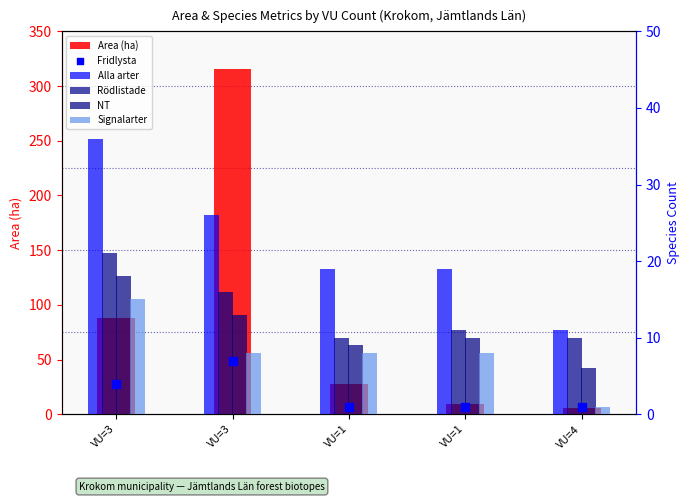

Which series contains the lowest Y value?

Signalarter